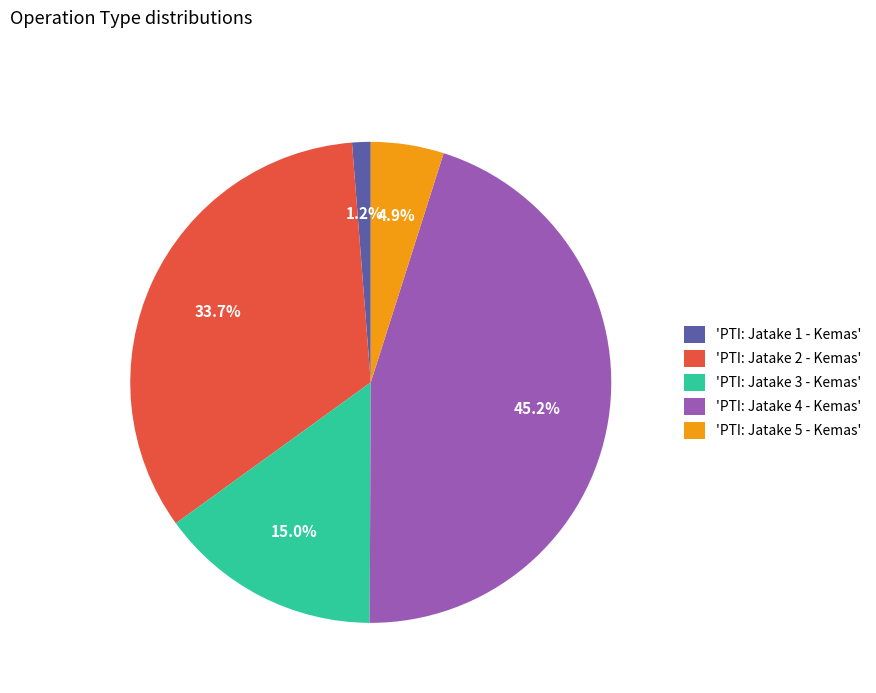

Is there any slice that represents more than half of the pie?

No